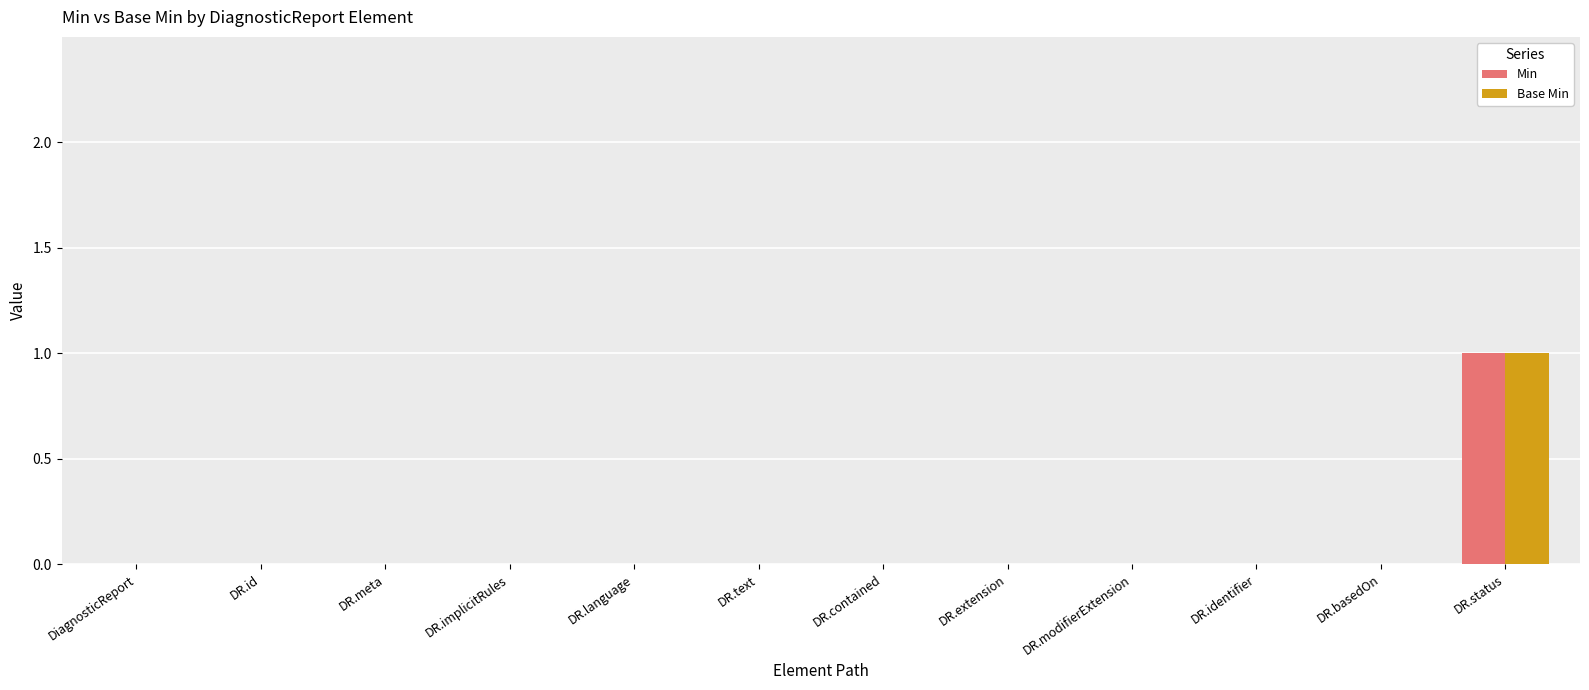

Which label corresponds to the largest value in the chart?

DR.status